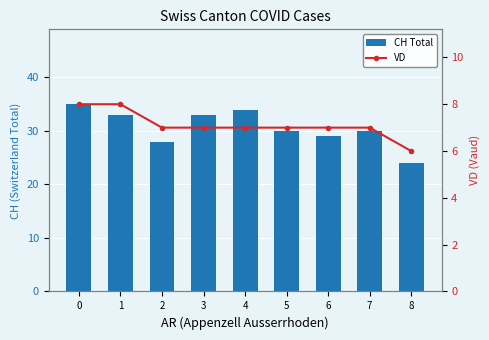

The value of CH Total at 4 is 34. True or false?

True